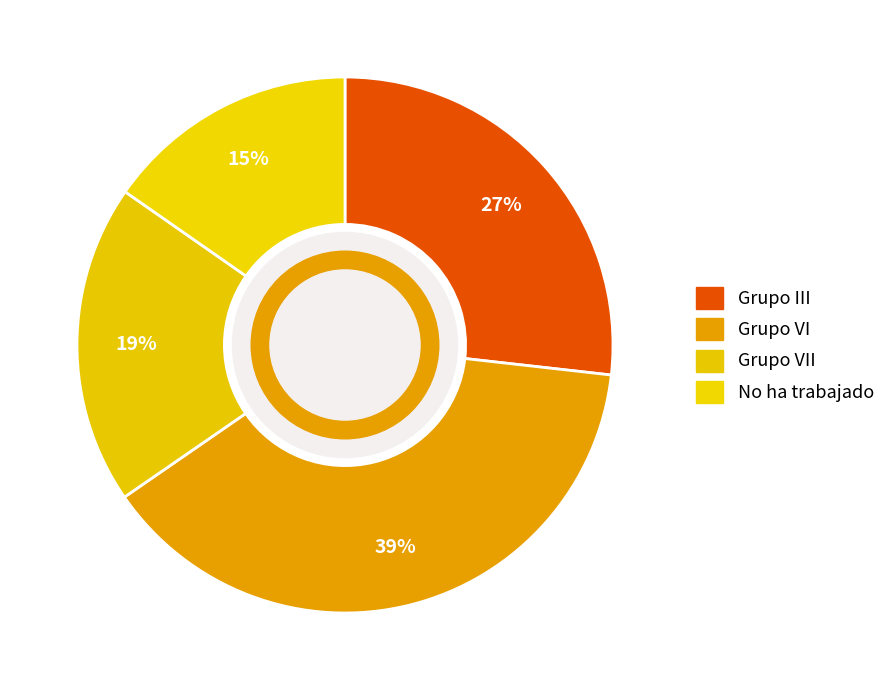

Count the number of slices in the pie.

4